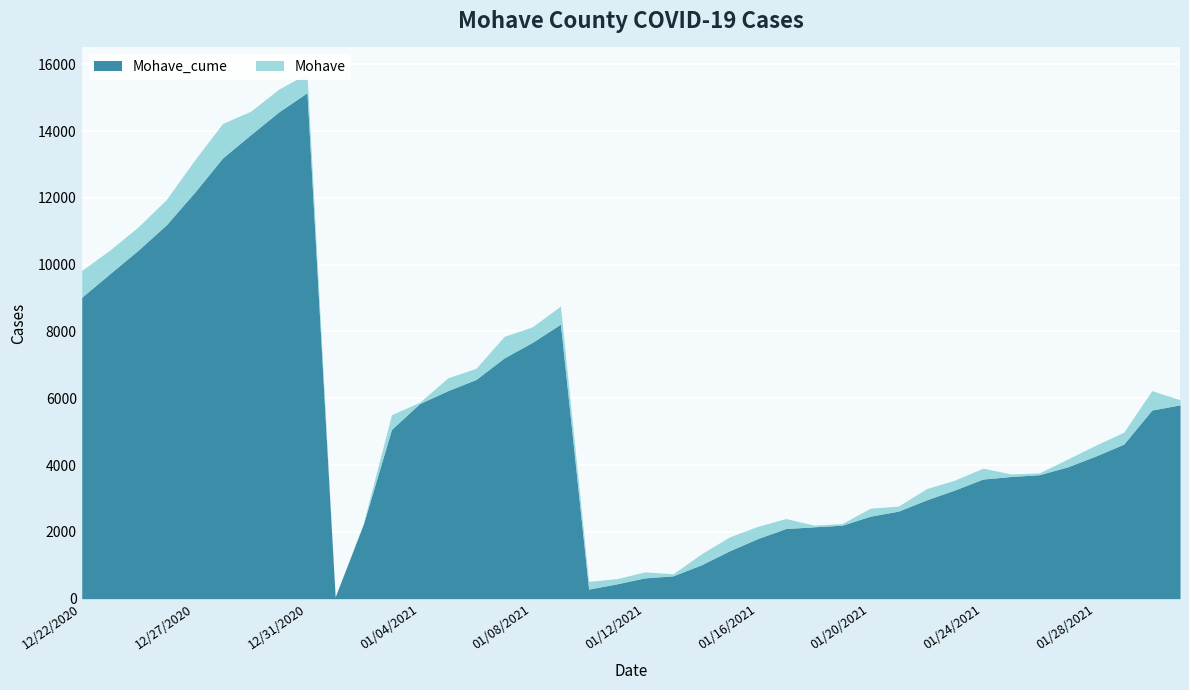

What is the sum of all Mohave_cume values?

217702